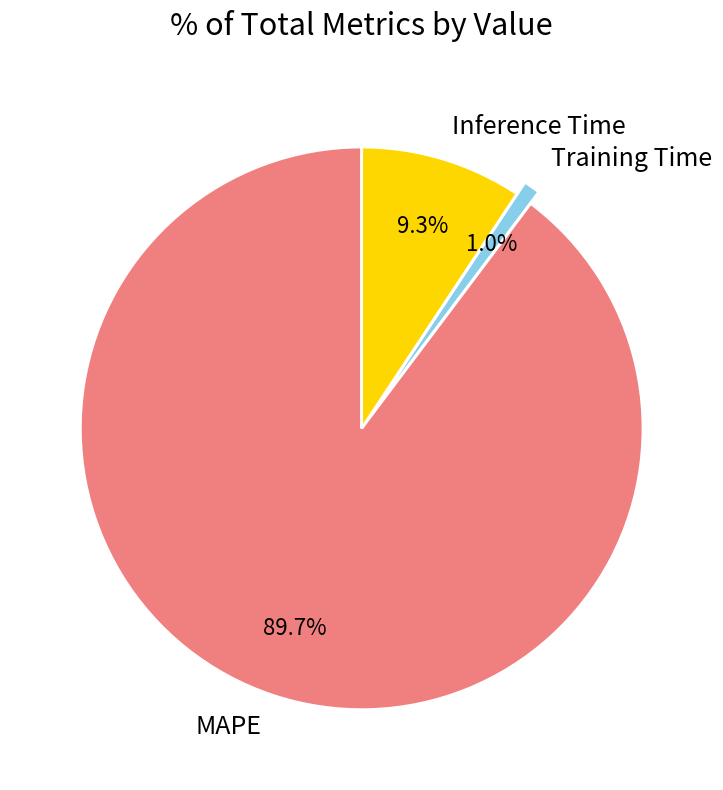

Which slice is the smallest?

Training Time